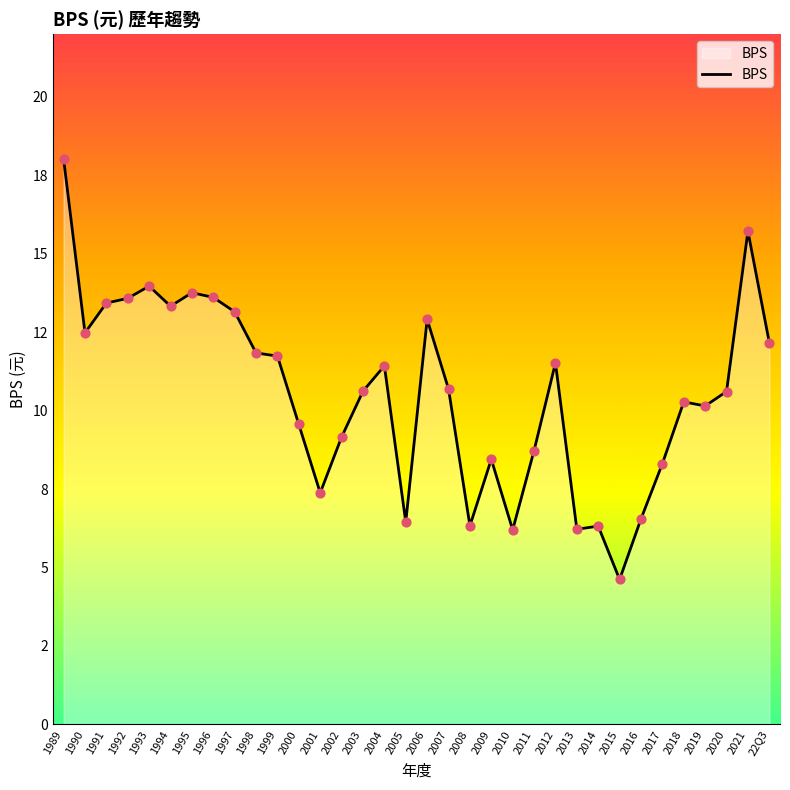

Between 2019 and 1991, which is larger?

1991